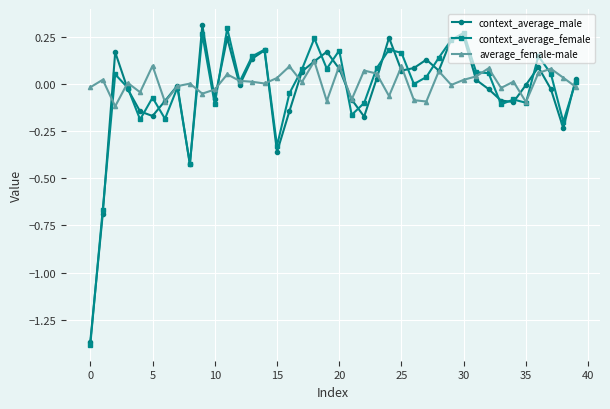

True or false: context_average_female and average_female-male cross at least once.

True